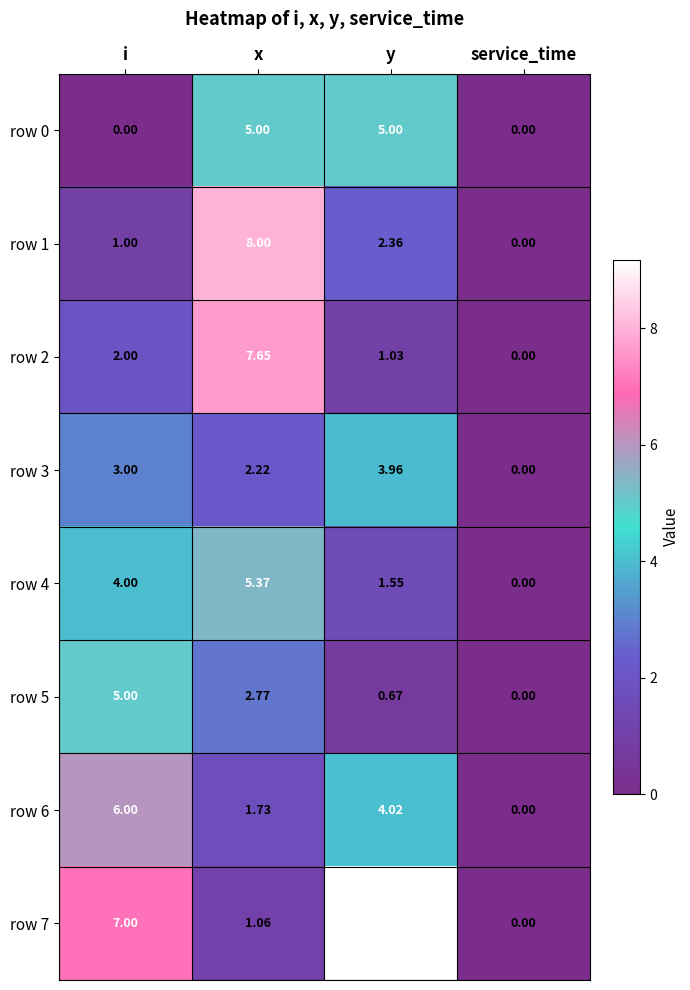

Is the value of row 5 at x greater than the value of row 4 at service_time?

Yes